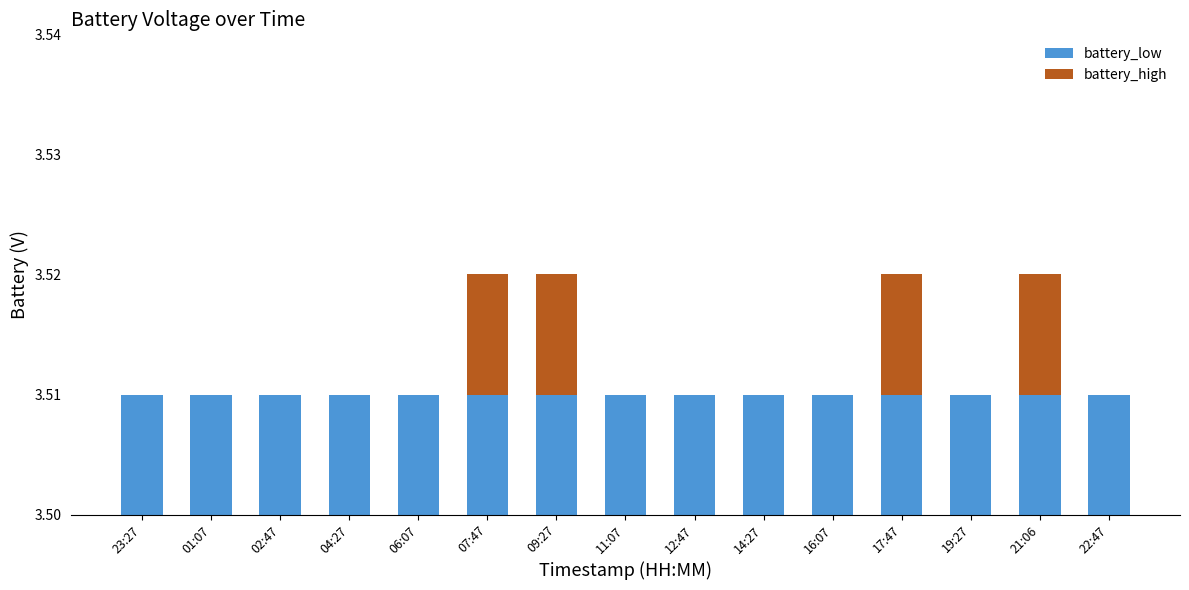

List the labels in order of battery_high value, largest first.

07:47, 09:27, 17:47, 21:06, 23:27, 01:07, 02:47, 04:27, 06:07, 11:07, 12:47, 14:27, 16:07, 19:27, 22:47